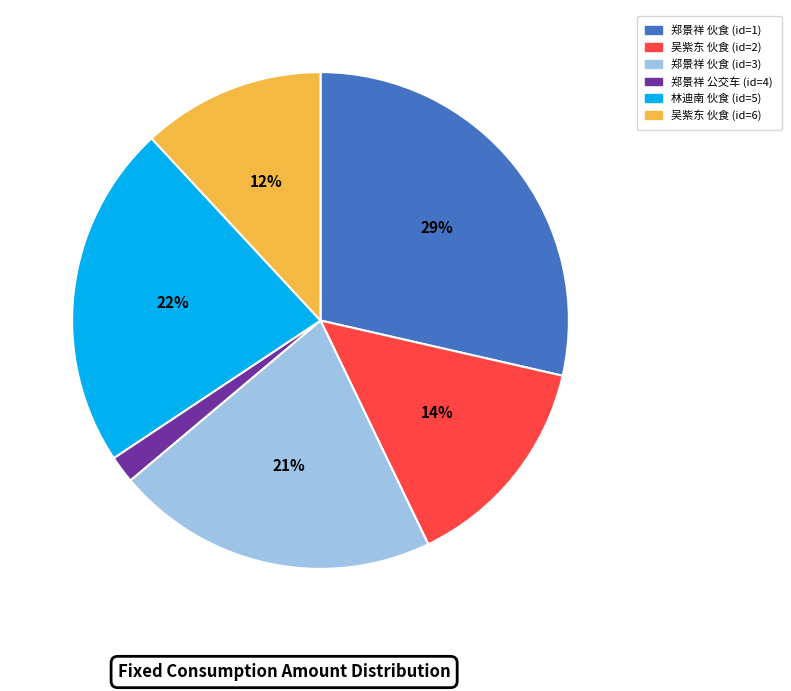

To the nearest percent, what is the difference between the largest and smallest slice percentages?

27%